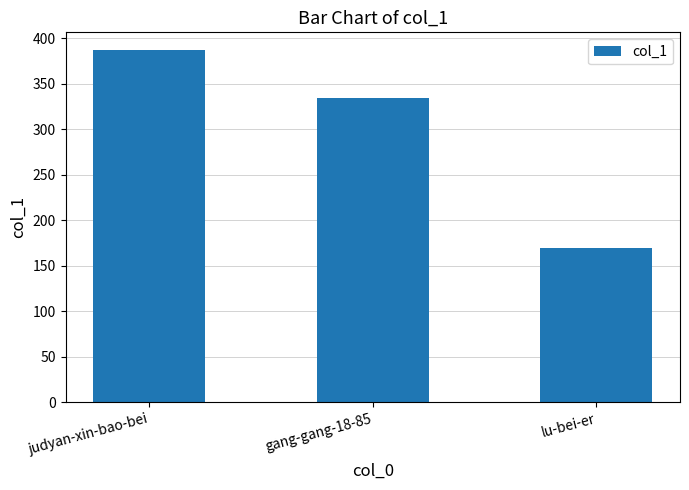

What is the maximum value shown in the chart?

387